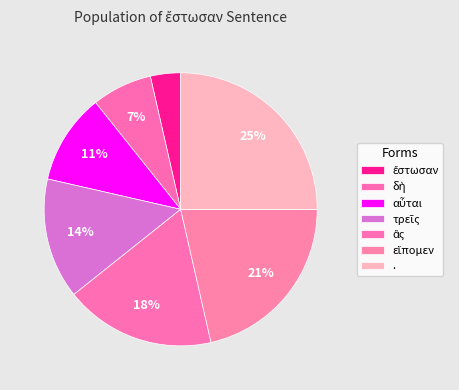

Which category has the biggest portion of the pie?

.